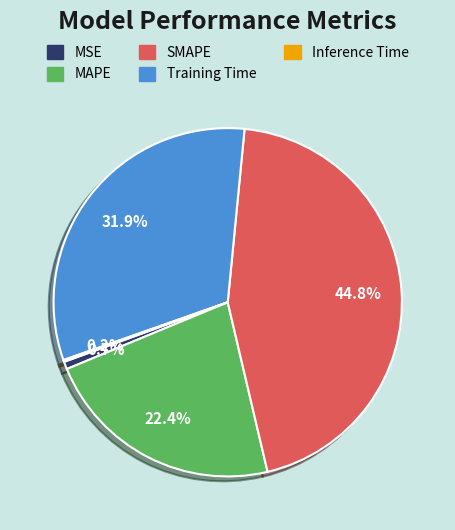

Is there a majority slice in this chart?

No